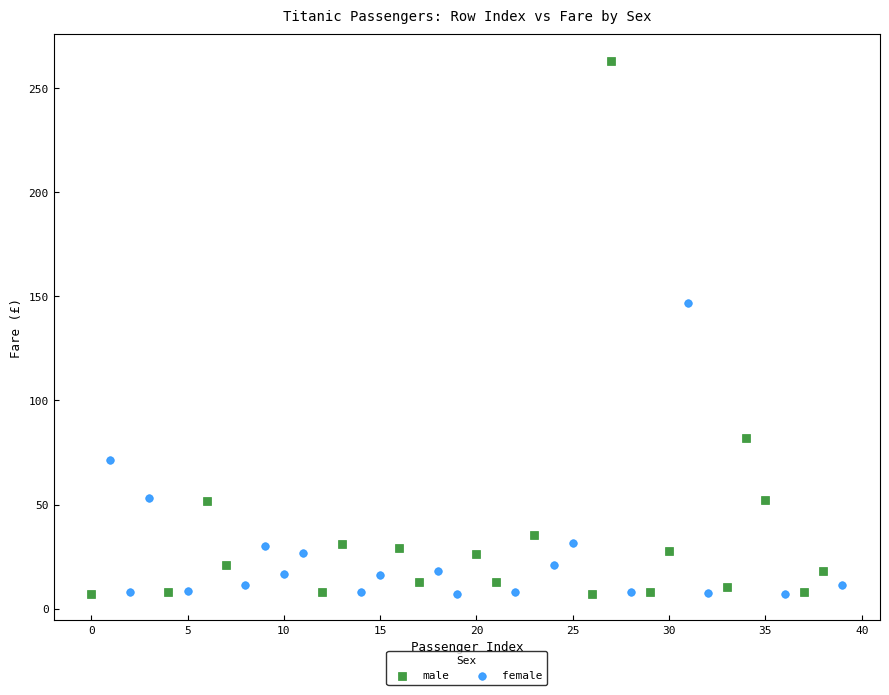

Which series has the largest Y range (max minus min)?

male